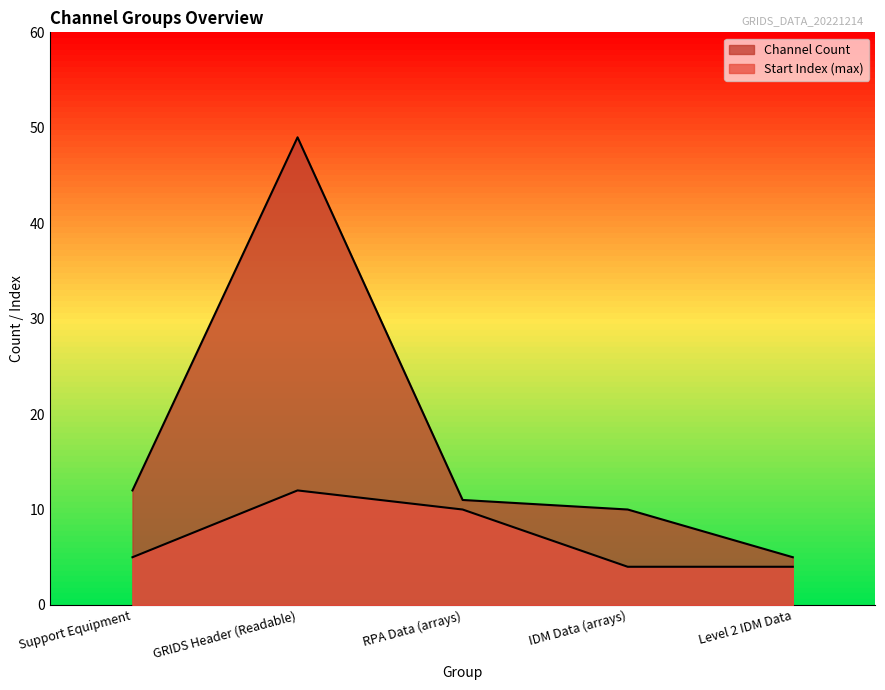

True or false: Start Index (max) and Channel Count intersect in this chart.

False